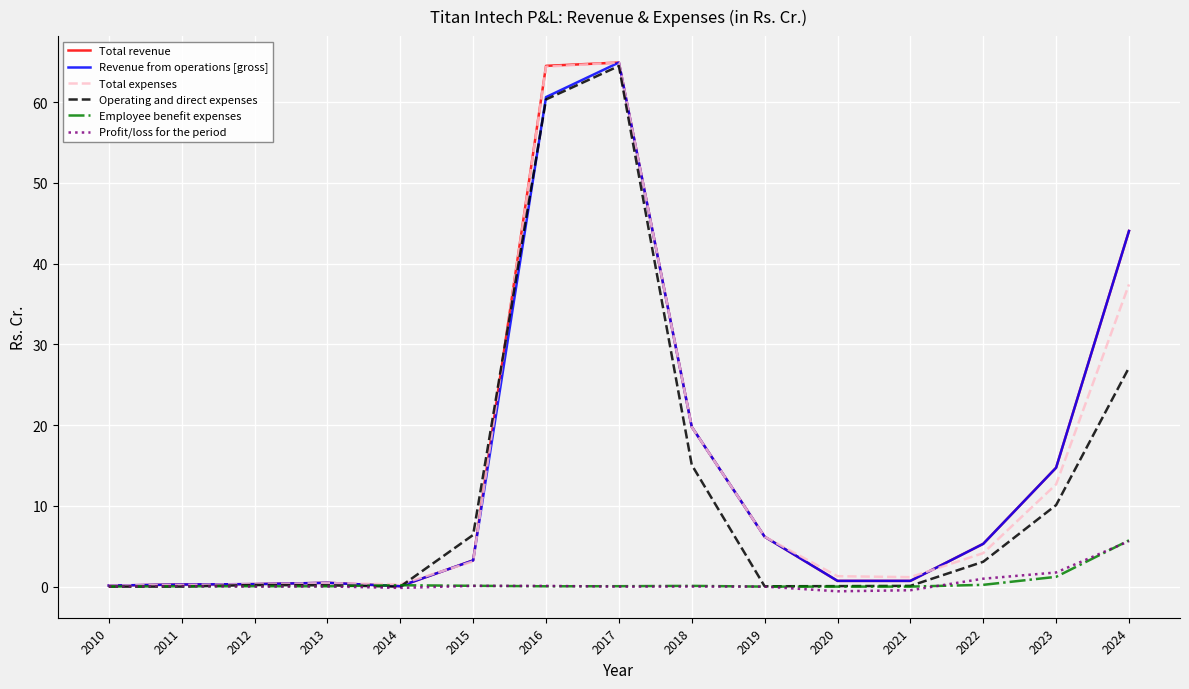

What is the maximum value shown in the chart?

64.9